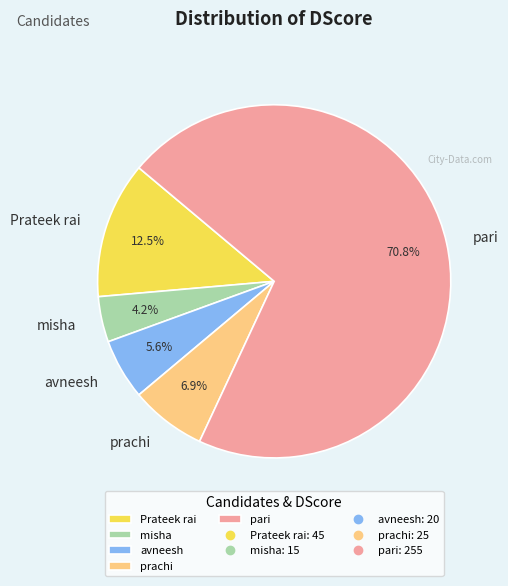

Does misha represent more than half of the total?

No